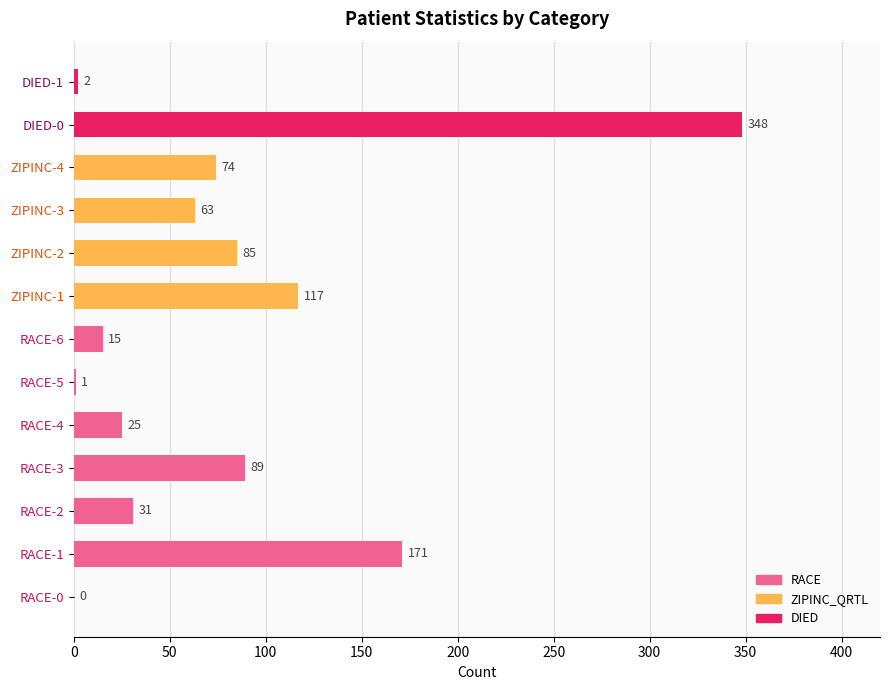

What is the approximate value at ZIPINC-2?

85